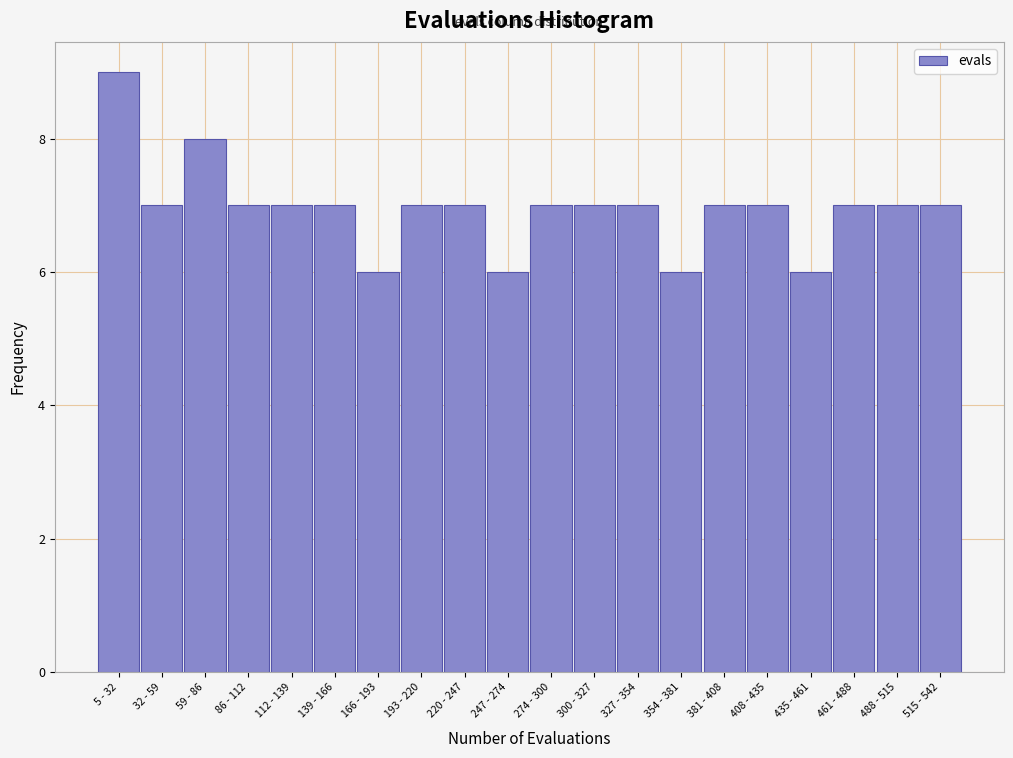

Reading left to right, extract all data points from this chart.

9	7	8	7	7	7	6	7	7	6	7	7	7	6	7	7	6	7	7	7